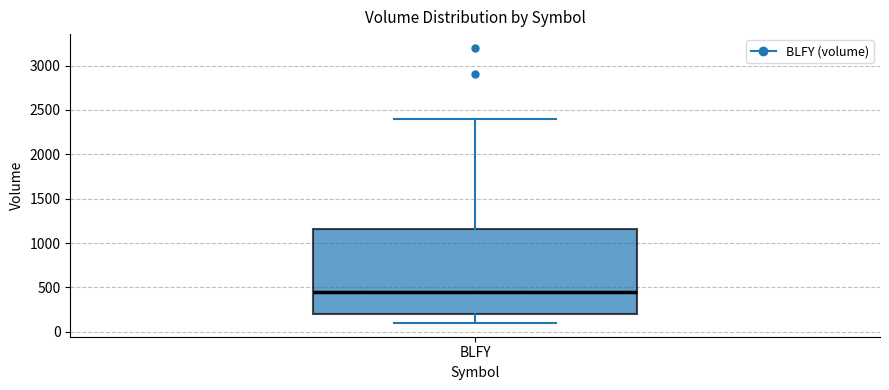

Transcribe this box plot: give where the median line is, the range the box spans, and where the two whiskers end, as read against the y-axis. The values are not printed on the chart, so give them approximately, as read against the axis.

median 450, box 200 to 1150, whiskers 100 to 2400